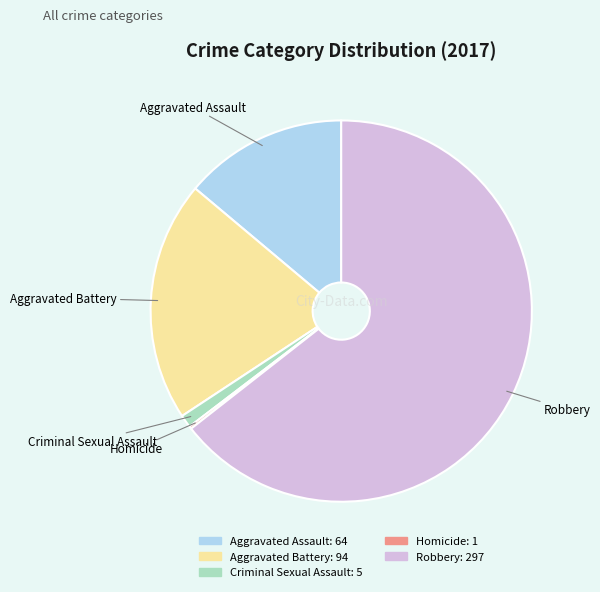

Approximately how many times larger is the value at Robbery: 297 compared to Criminal Sexual Assault: 5?

59.4